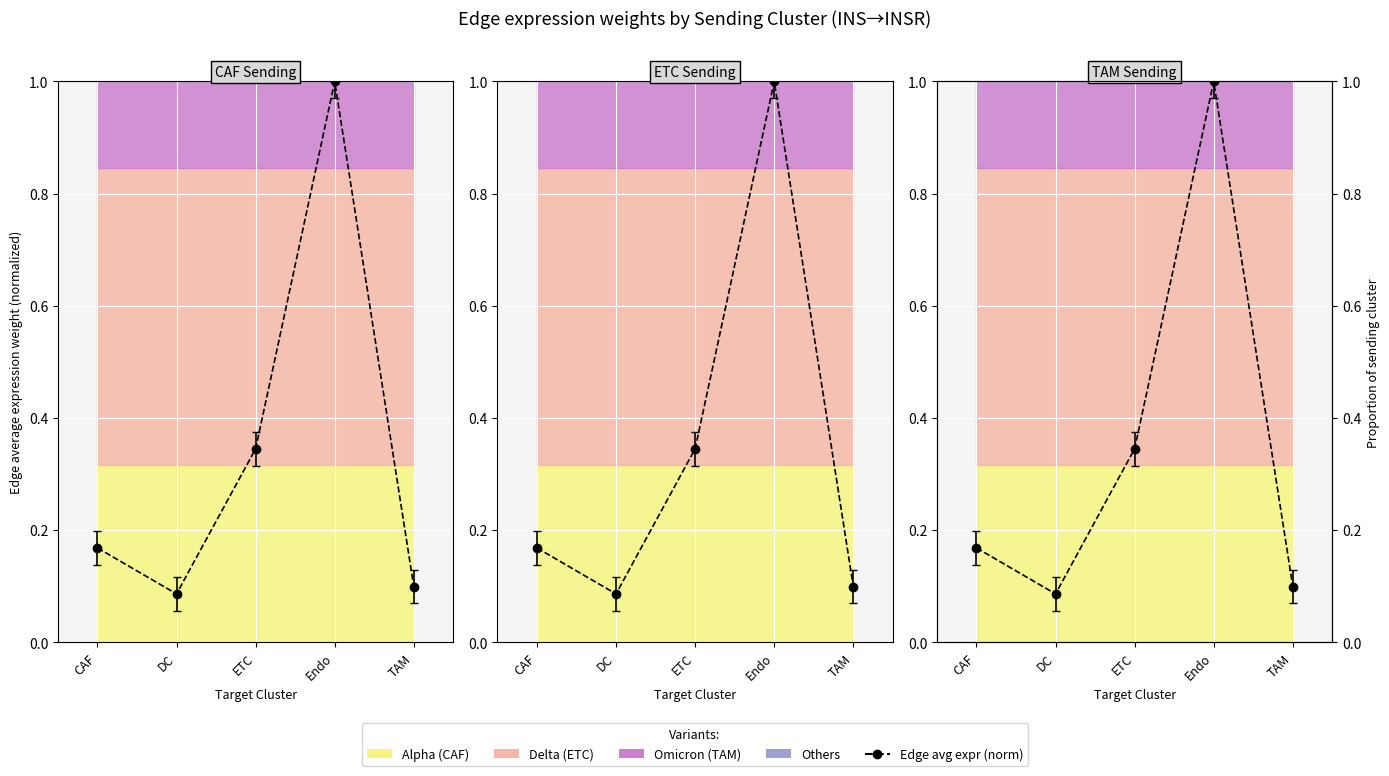

List the labels in order of value, smallest first.

DC, TAM, CAF, ETC, Endo